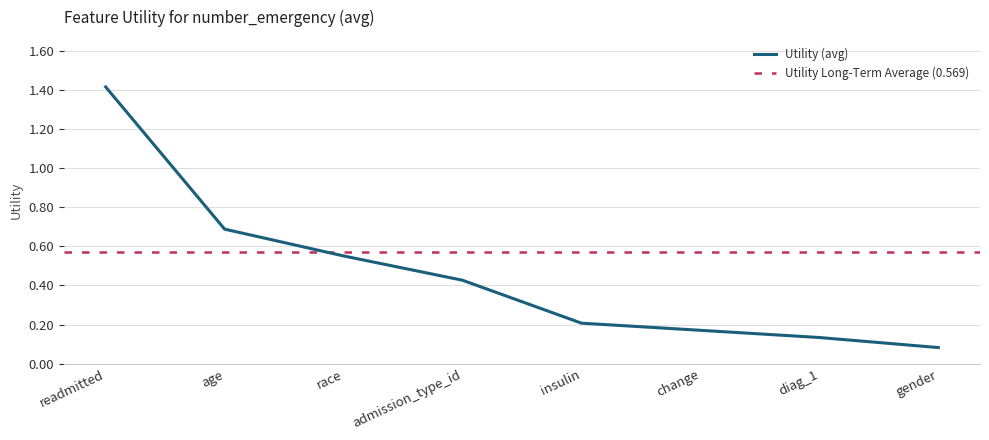

What is the smallest value displayed?

0.1